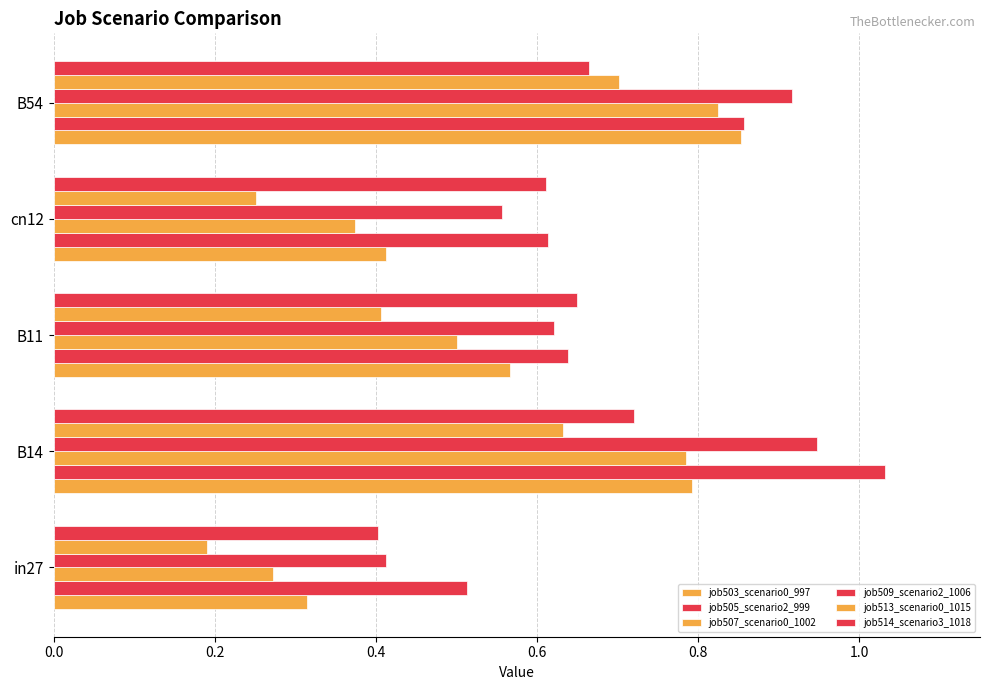

Count the job514_scenario3_1018 values in the range 0 to 1.

5